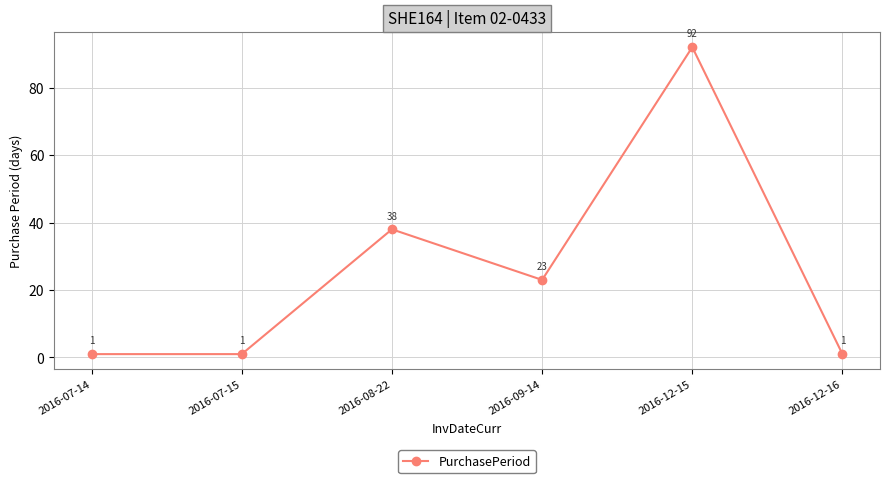

What is the label of the 6th point from the right?

2016-07-14